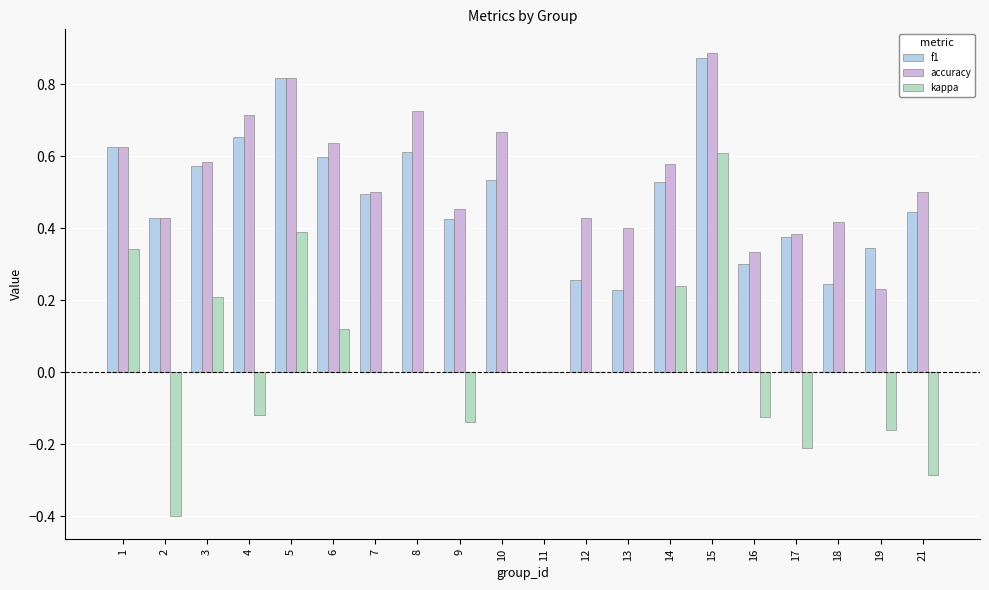

The value of f1 at 8 is 0.8. True or false?

False